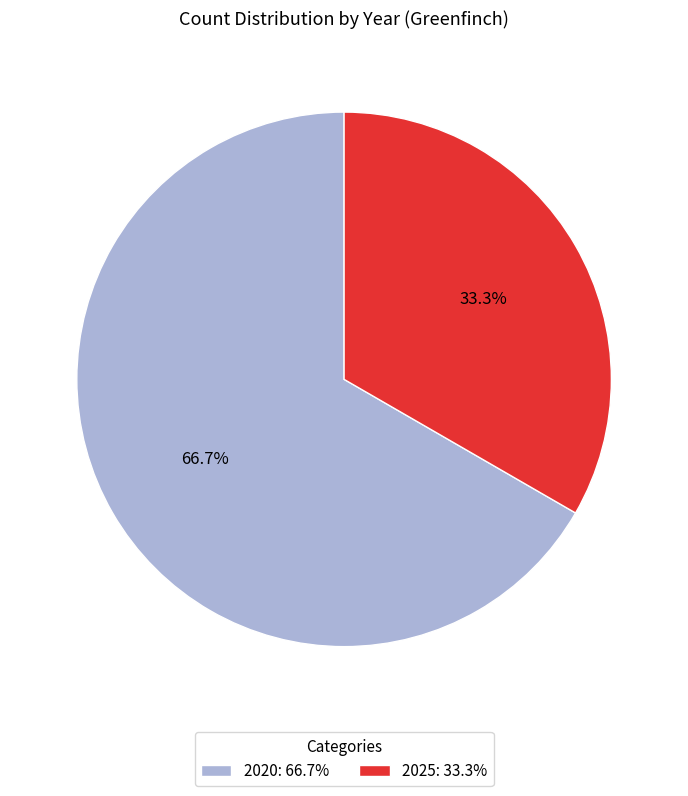

To the nearest percent, what is the difference between the largest and smallest slice percentages?

33%